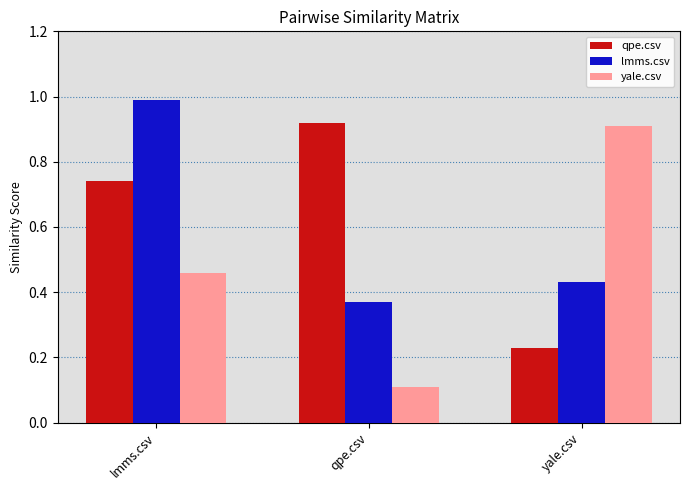

At which label is yale.csv closest to 0?

qpe.csv